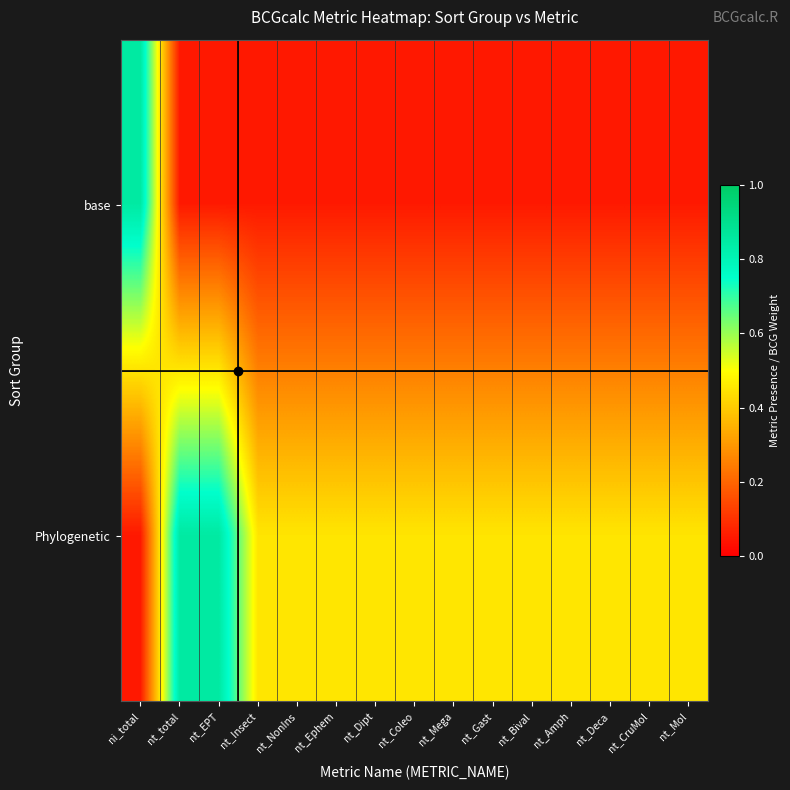

What is the total value across all series at nt_Coleo?

0.5